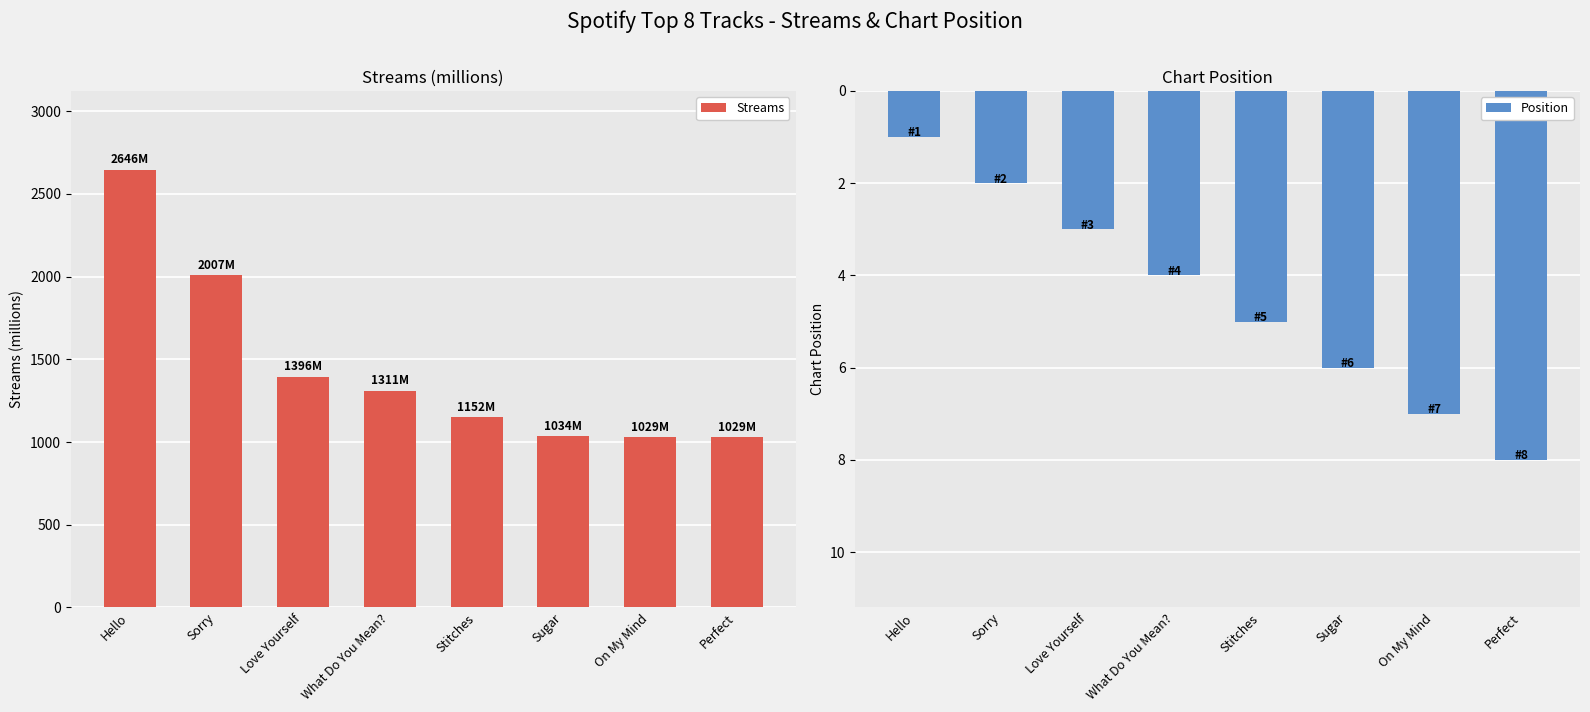

Rank the series by their maximum value, from highest to lowest.

Streams, Position